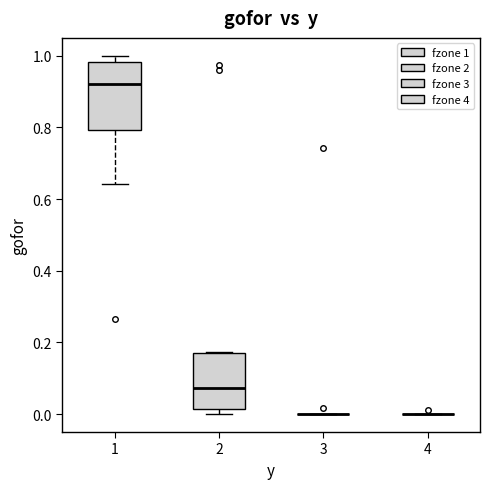

Which box is the tallest, from its lower edge to its upper edge?

1